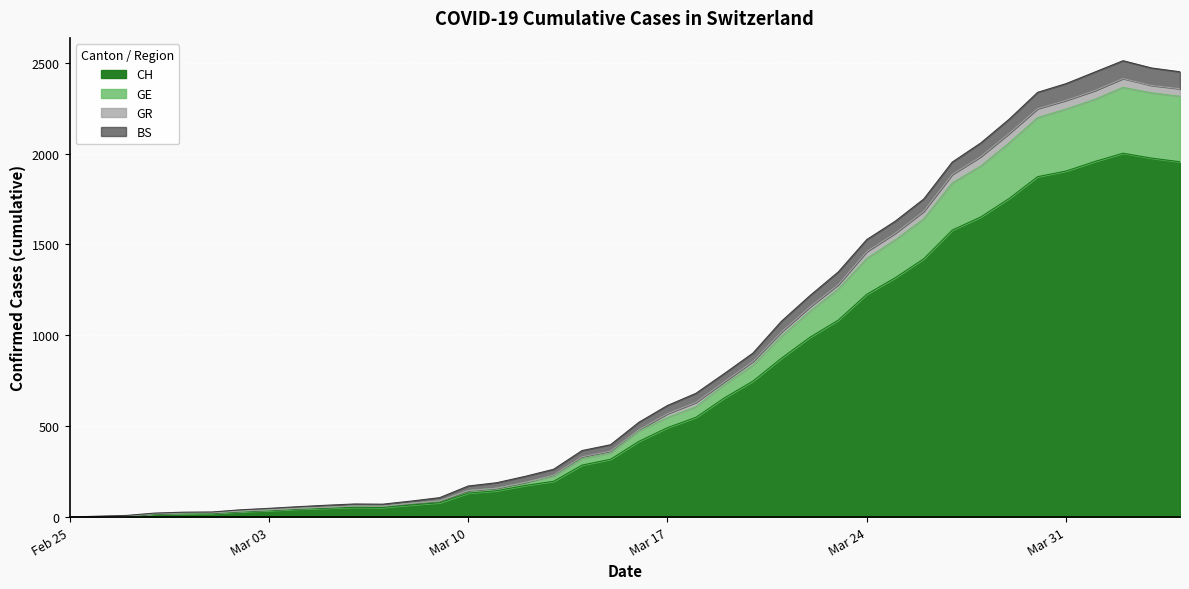

The value of CH at Mar 31 is 1904. True or false?

True